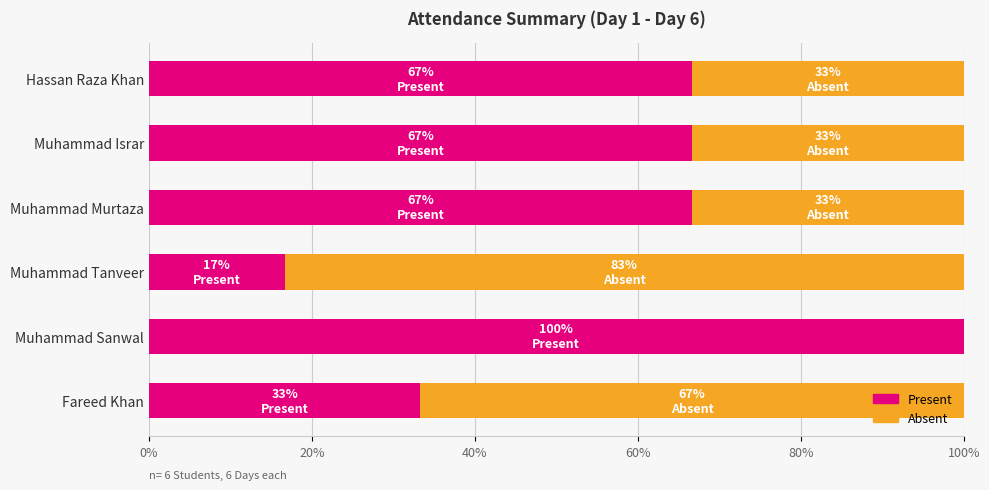

What is the total value across all series at Muhammad Israr?

100.0